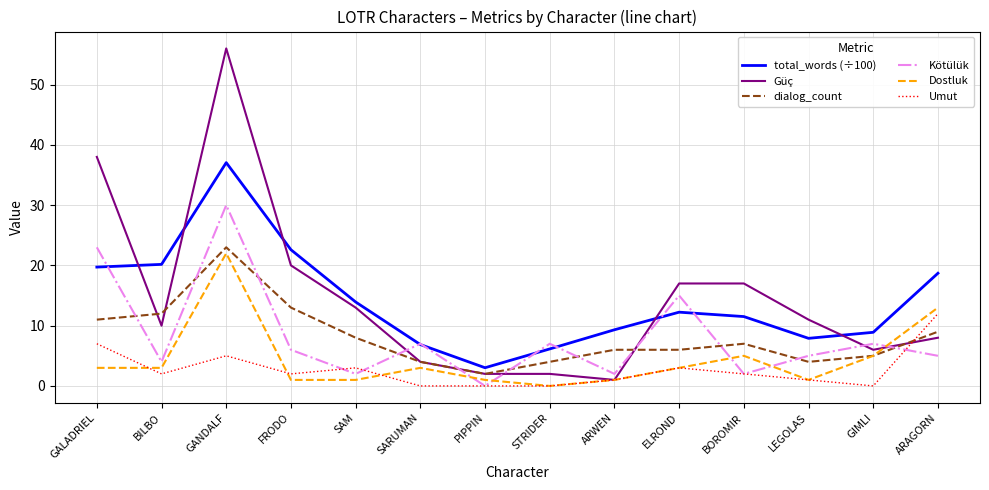

Which series has the largest total across all categories?

Güç